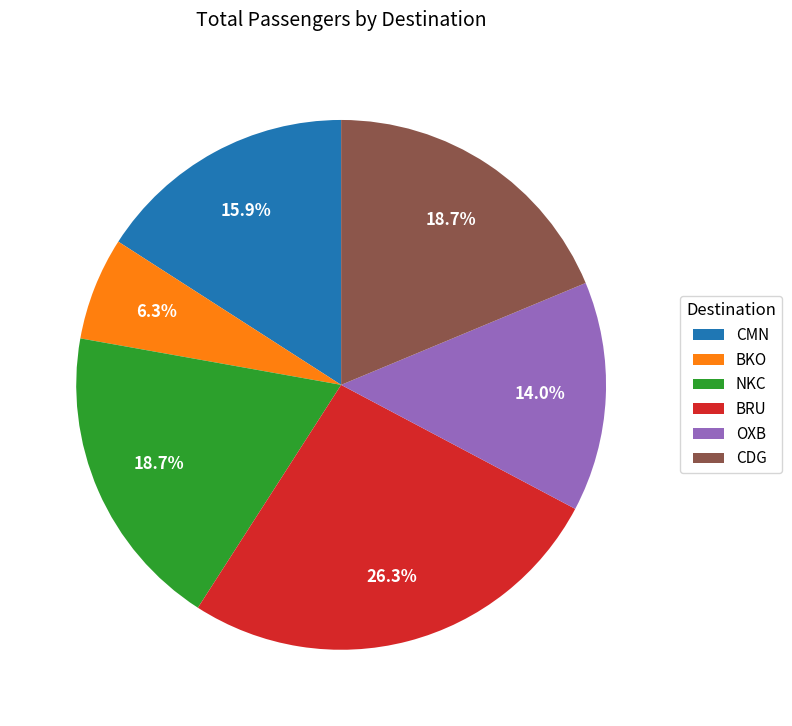

Which category has the biggest portion of the pie?

BRU